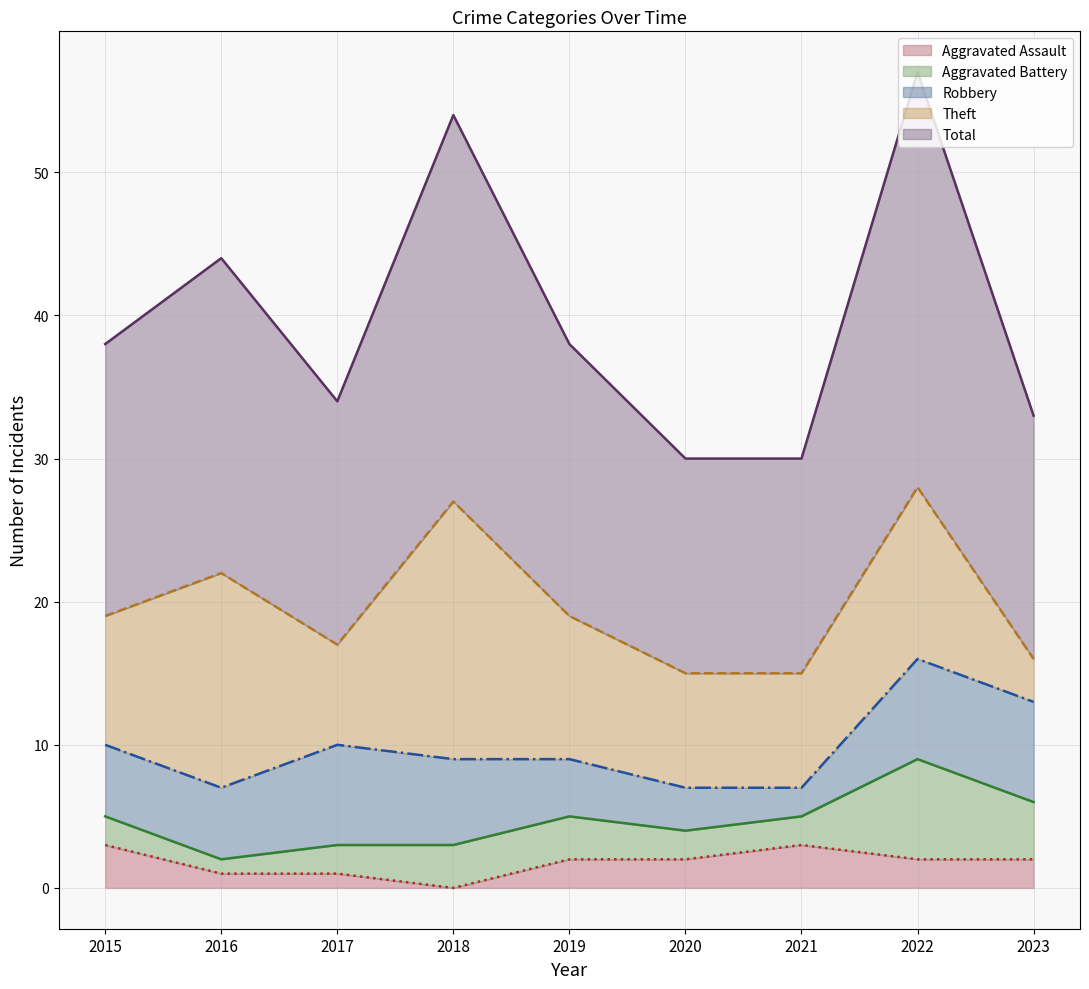

What are all the series names shown in the legend?

Aggravated Assault, Aggravated Battery, Robbery, Theft, Total